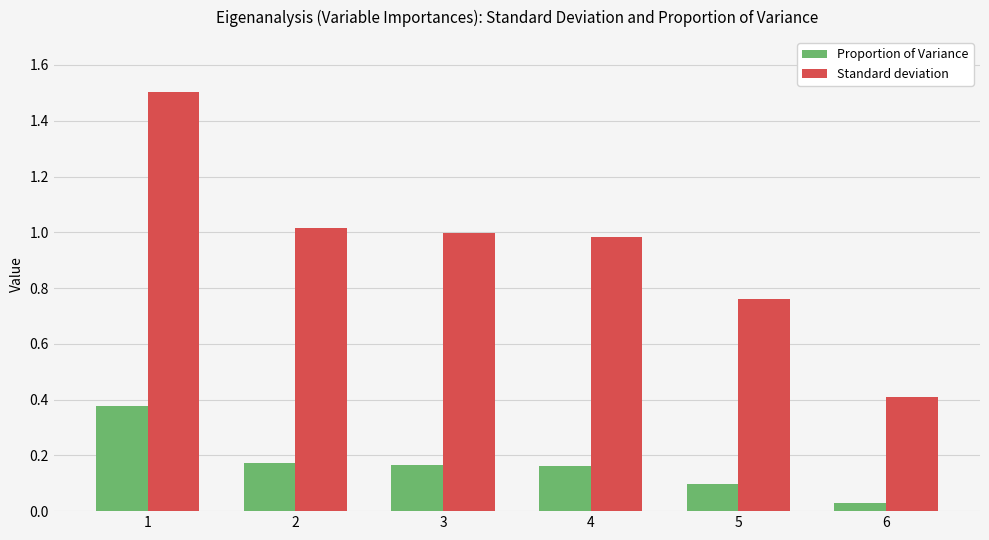

At which label is Proportion of Variance closest to 0?

6